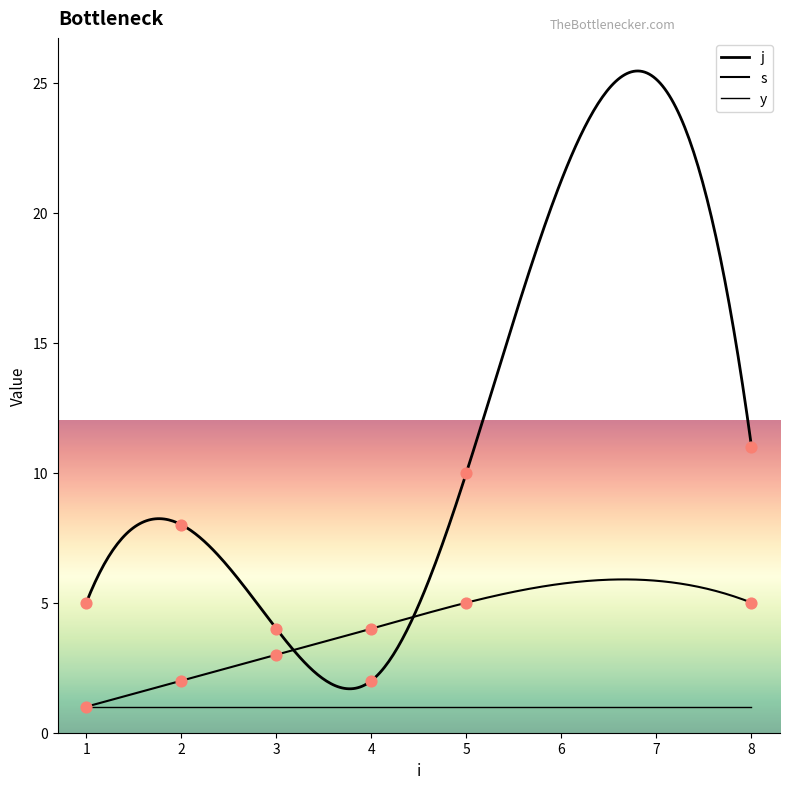

Which series reaches the minimum Y coordinate?

s